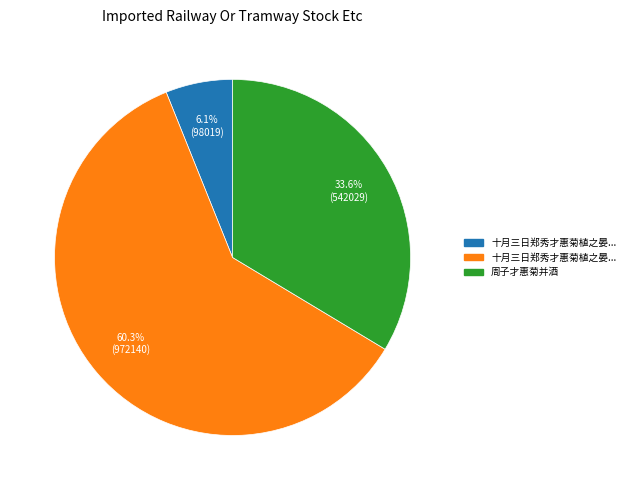

To the nearest percent, what is the average slice percentage?

33%